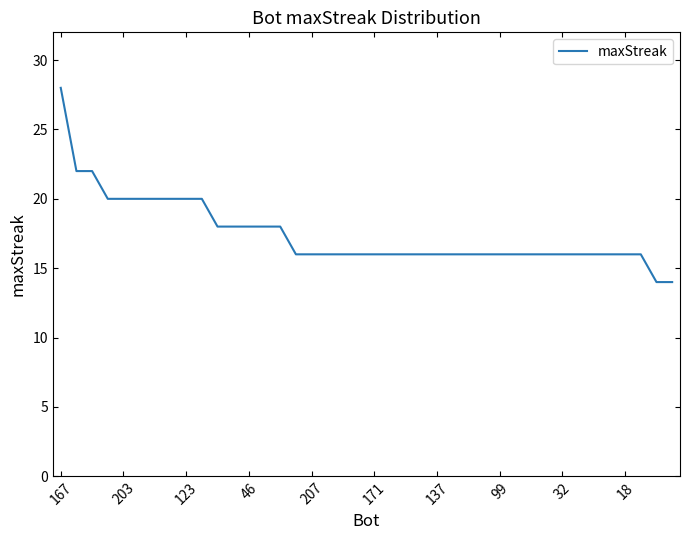

What is the smallest value displayed?

14